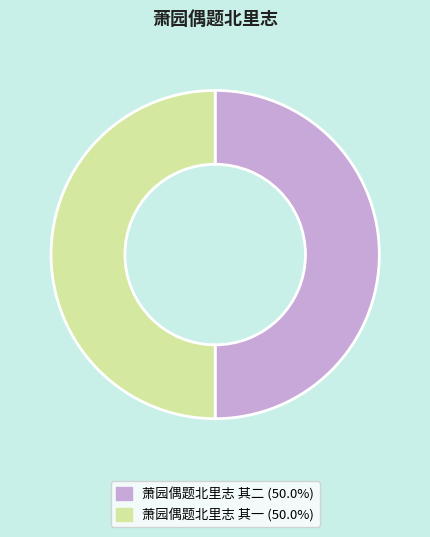

Approximately how many times larger is the value at 萧园偶题北里志 其一 compared to 萧园偶题北里志 其二?

1.0